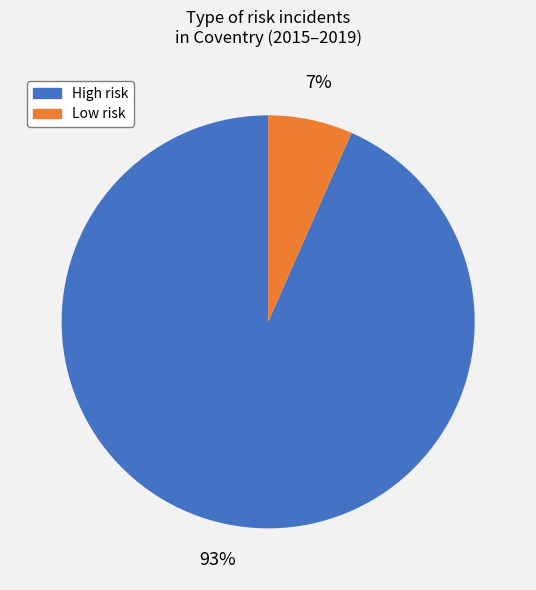

Is there a majority slice in this chart?

Yes